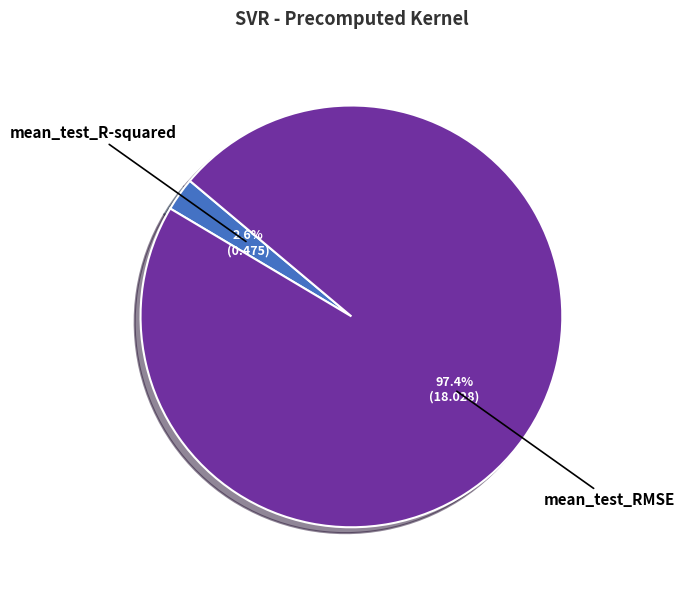

How many slices are in this pie chart?

2